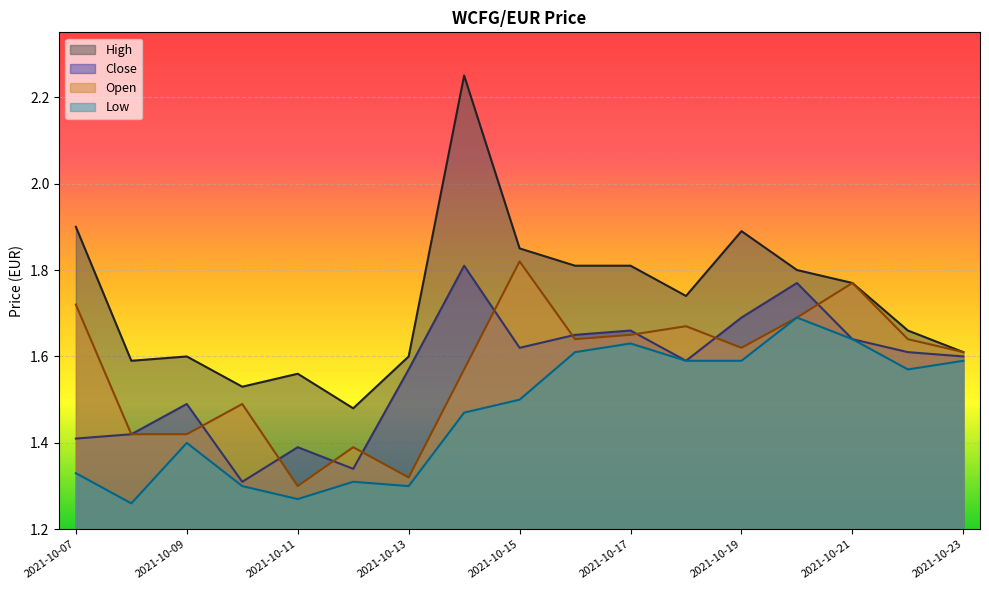

How many series are shown in this chart?

4